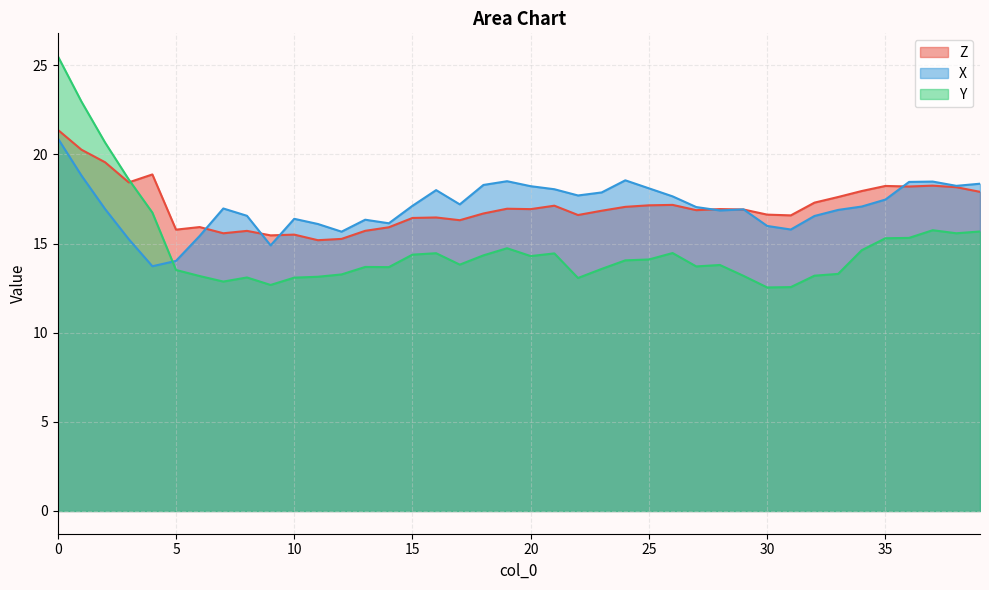

Rank the series at 10 from highest to lowest value.

X, Z, Y